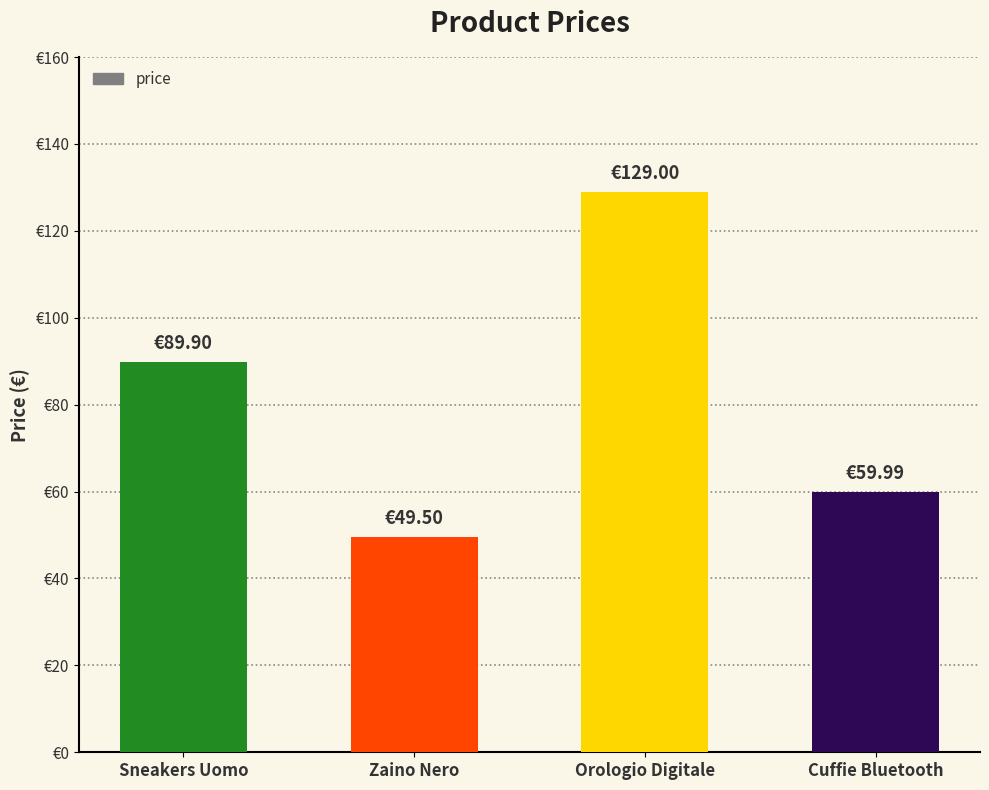

Does the chart contain any negative values?

No